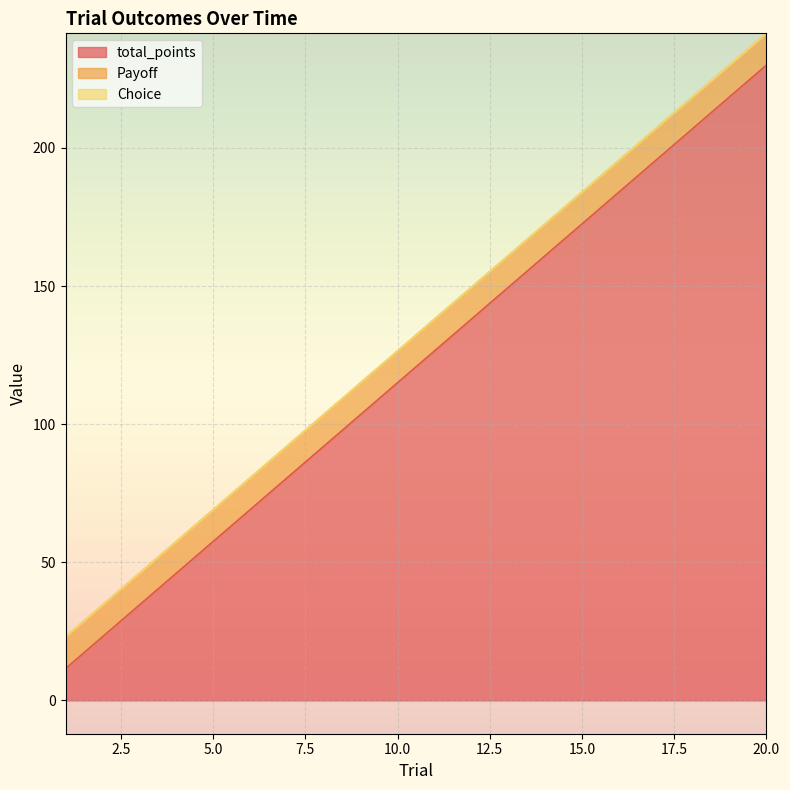

True or false: Choice and total_points intersect in this chart.

False